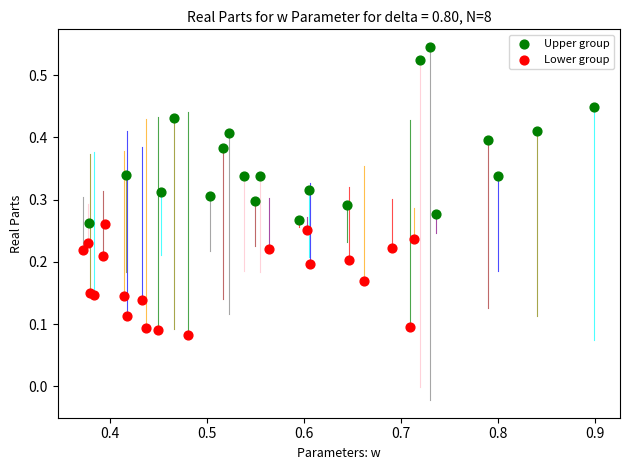

Which series has the widest spread of Y values?

Upper group